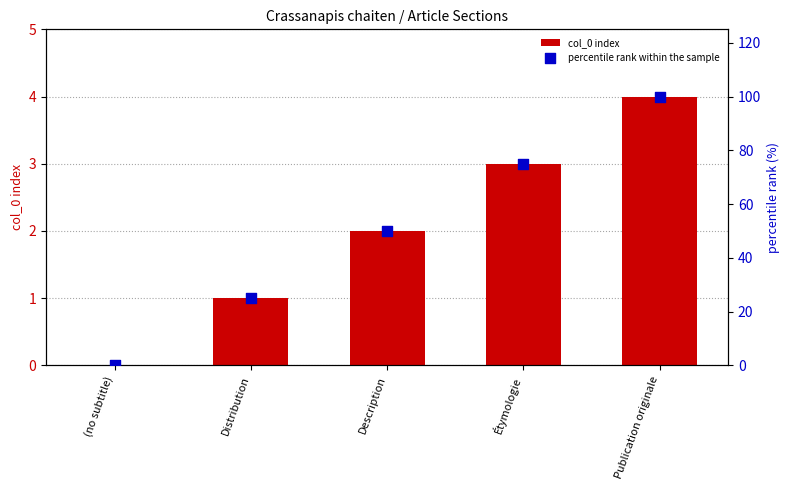

Is the value of percentile rank within the sample at Publication originale greater than the value of col_0 index at Étymologie?

Yes